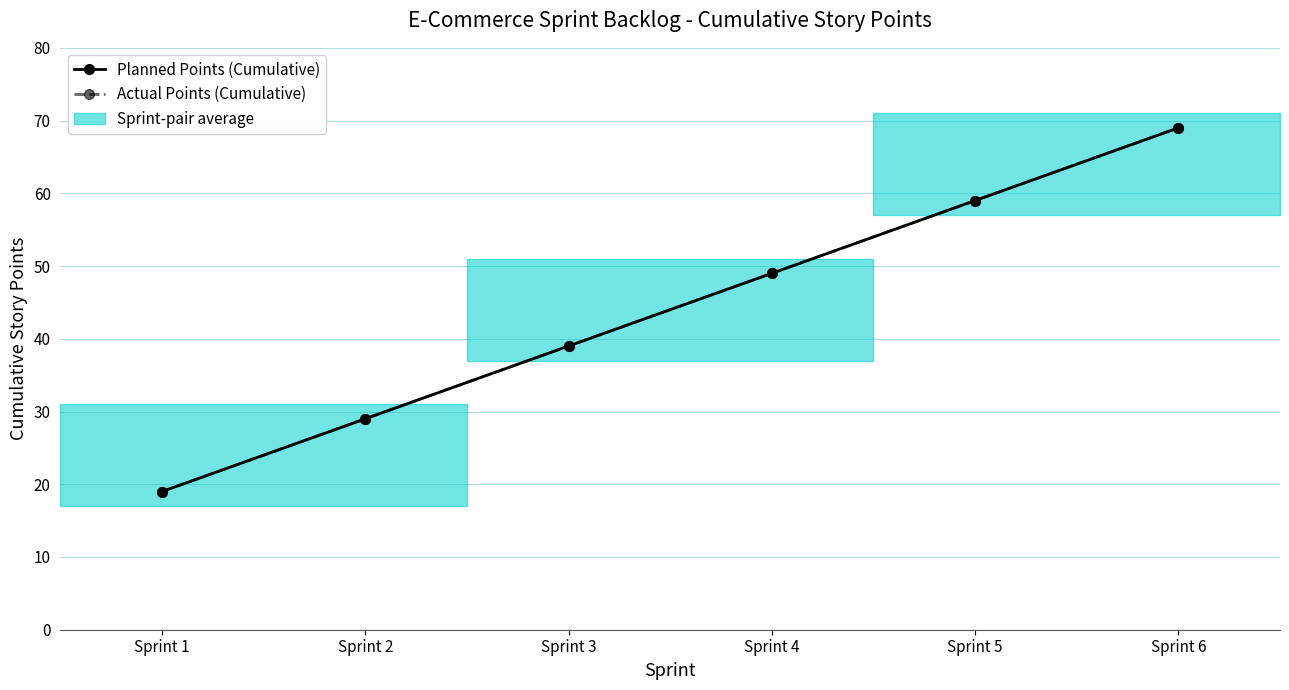

Is this an area chart (filled region under the line)?

No